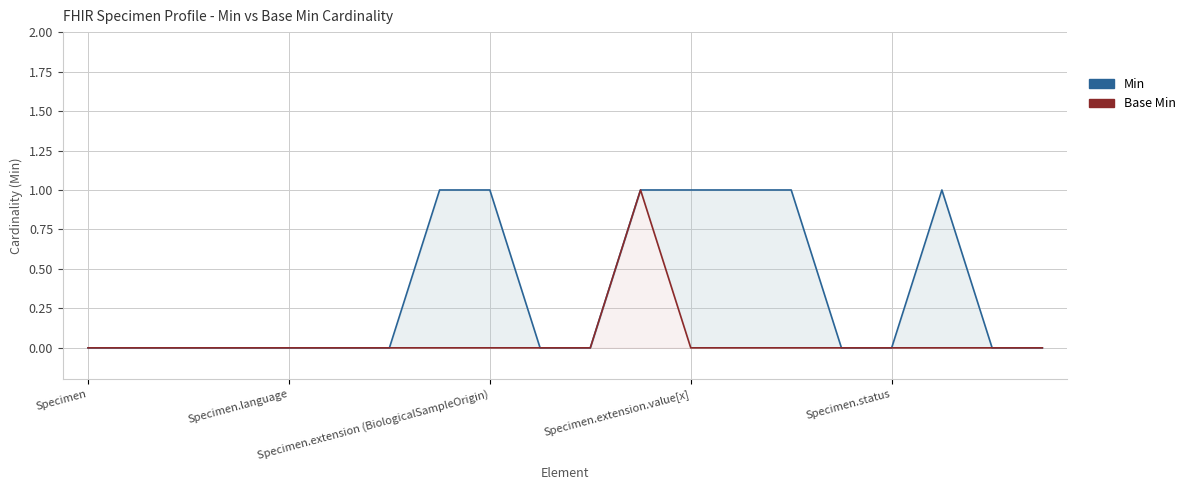

What is the label of the 2nd point from the right?

18